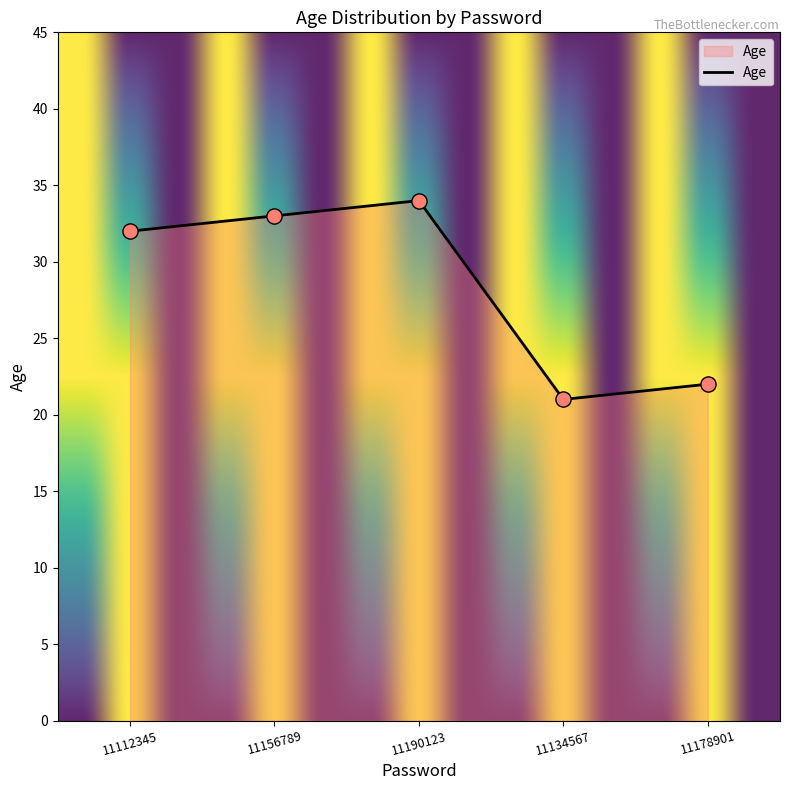

Approximately how many times larger is the value at 11156789 compared to 11134567?

1.6